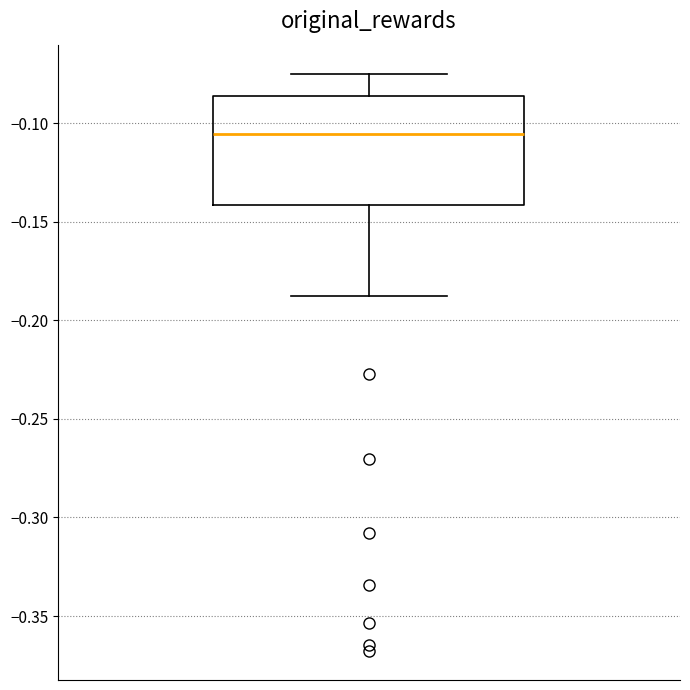

Read this box plot against the y-axis: the position of the median line, the range covered by the box, and the ends of both whiskers. The values are not printed on the chart, so give them approximately, as read against the axis.

median -0.105, box -0.140 to -0.085, whiskers -0.190 to -0.075